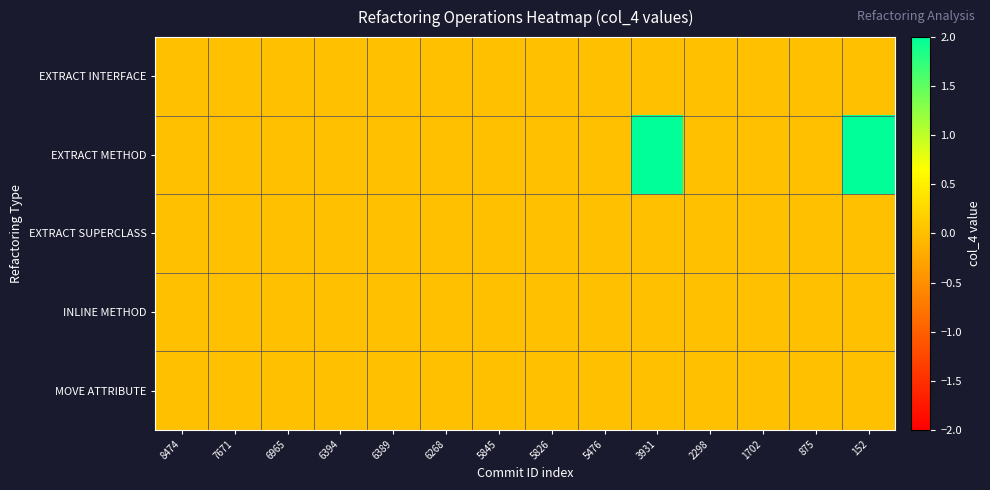

What is the greatest value displayed?

2